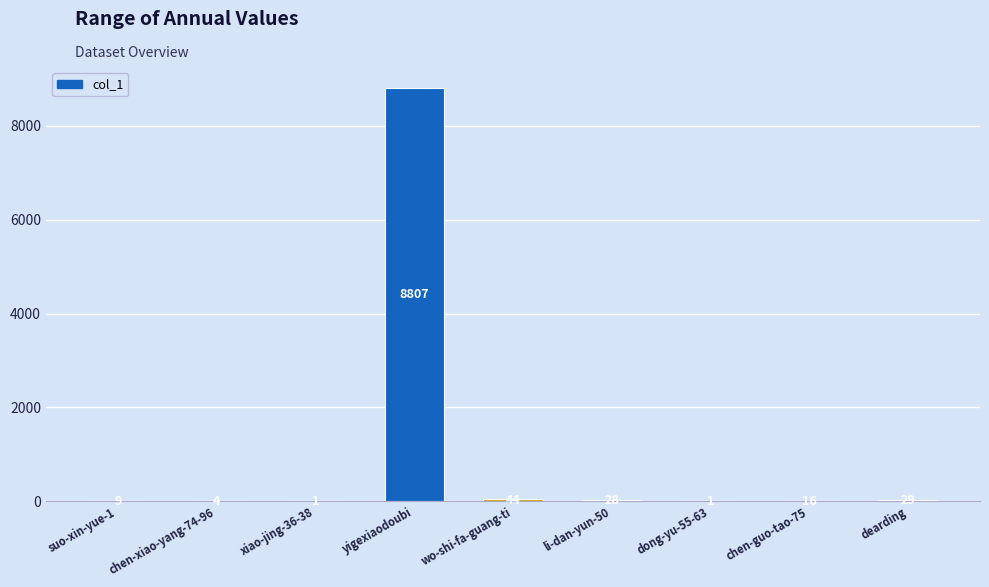

What is the sum of the values at chen-xiao-yang-74-96 and suo-xin-yue-1?

13